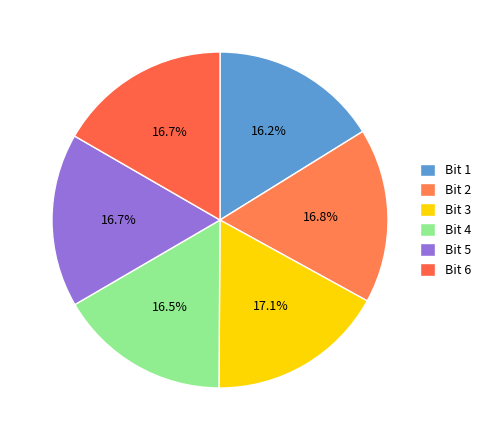

How many slices are in this pie chart?

6